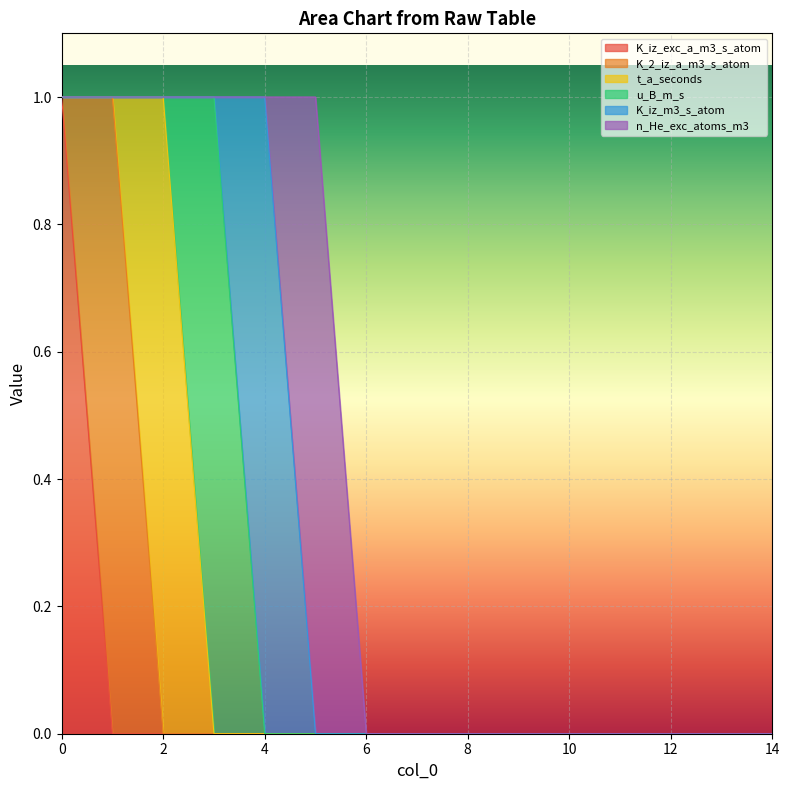

How many values in K_iz_m3_s_atom are above zero?

1